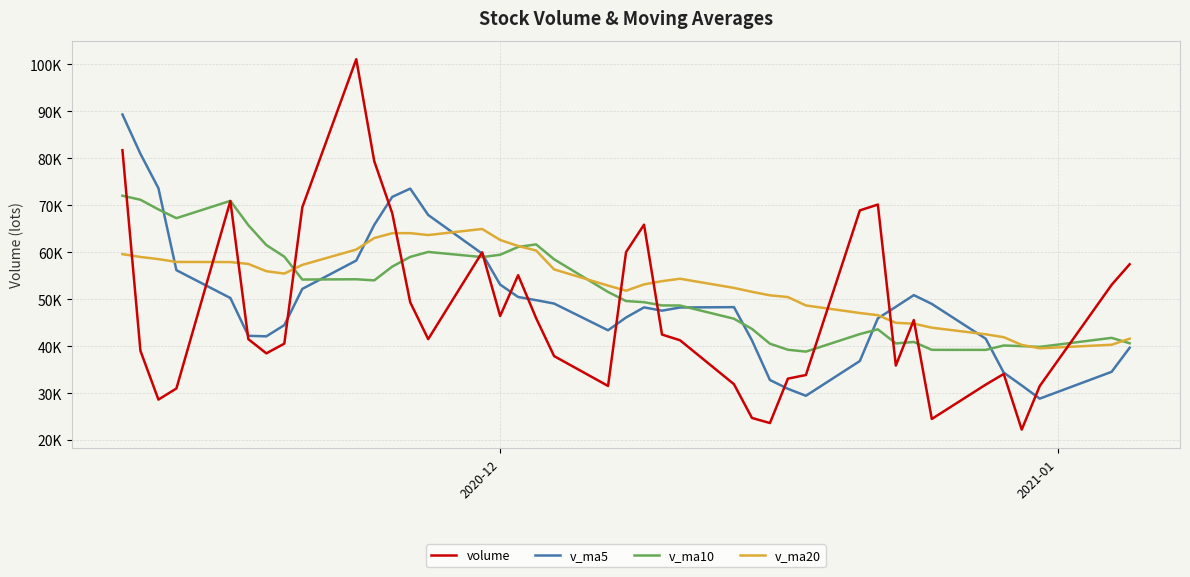

At which label does v_ma10 reach its peak?

2020-12